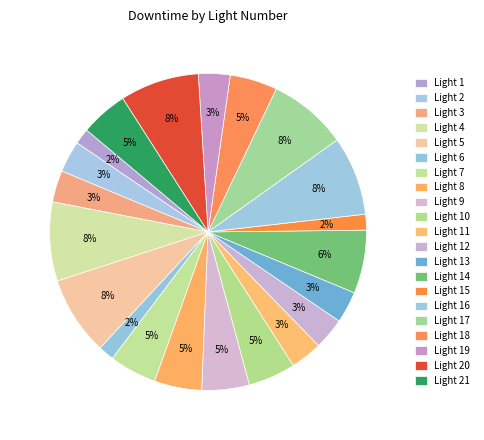

Count the number of slices in the pie.

21